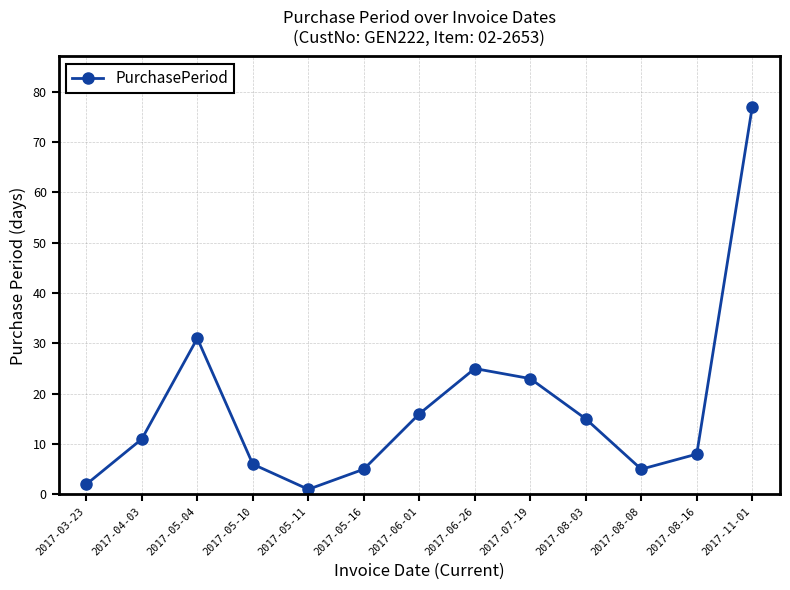

What is the sum of all values?

225